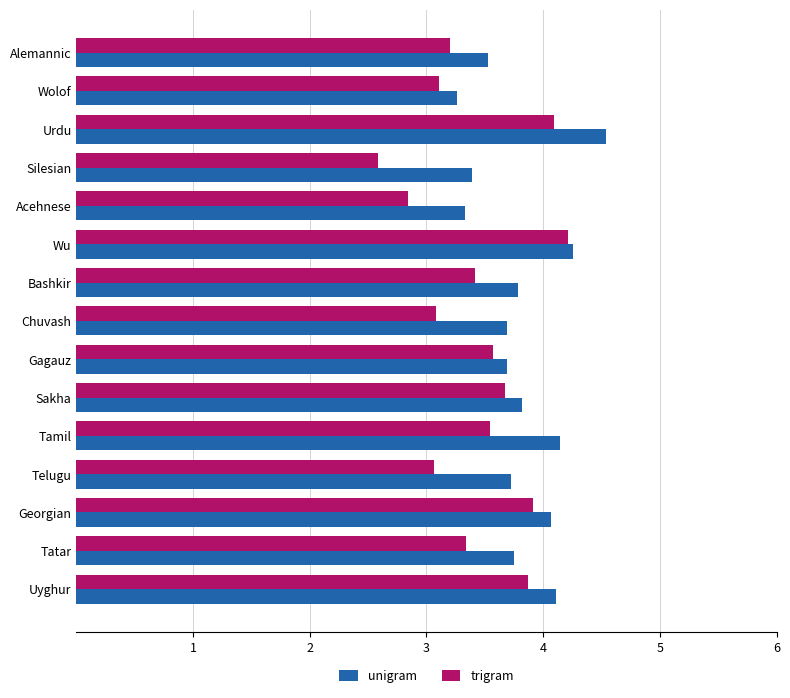

Is it true that unigram equals 1.5 at Alemannic?

False